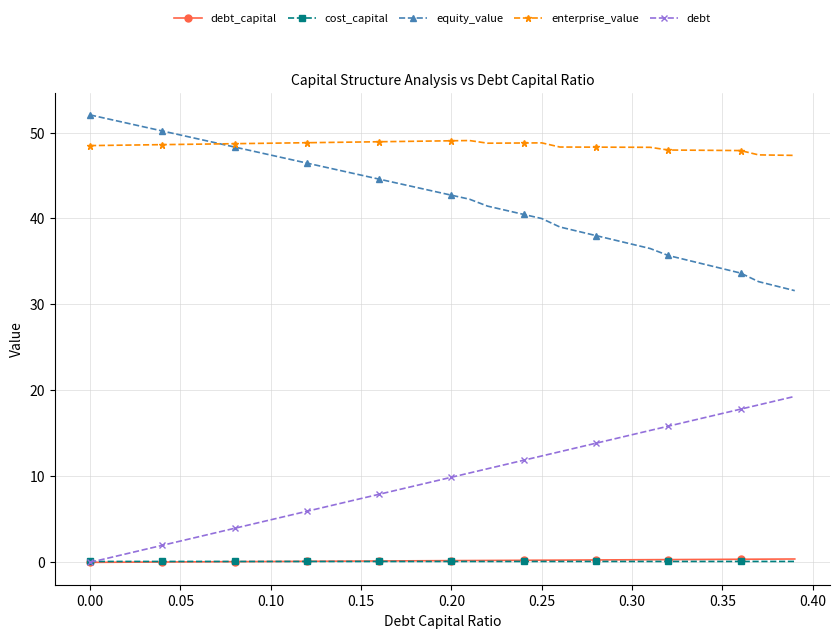

What is the value of the equity_value point at the 32nd from the left?

36.5